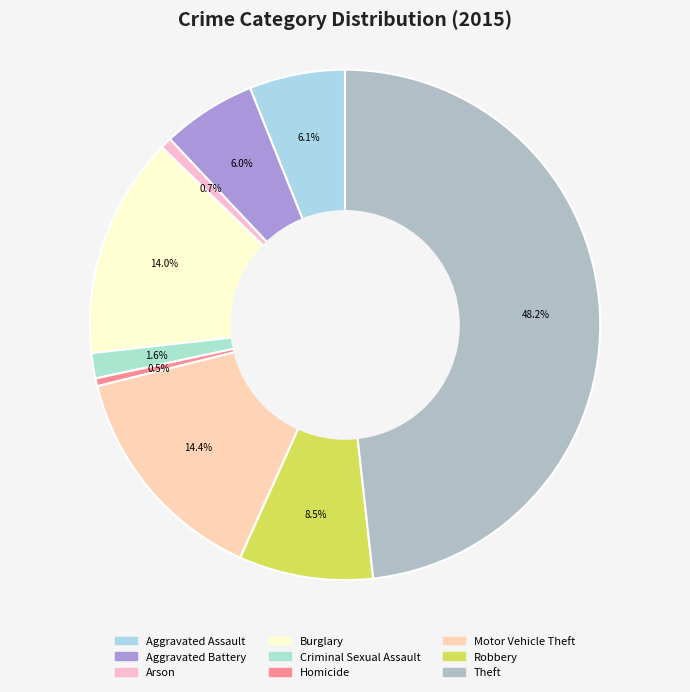

What portion of the pie excludes Homicide?

99.5%